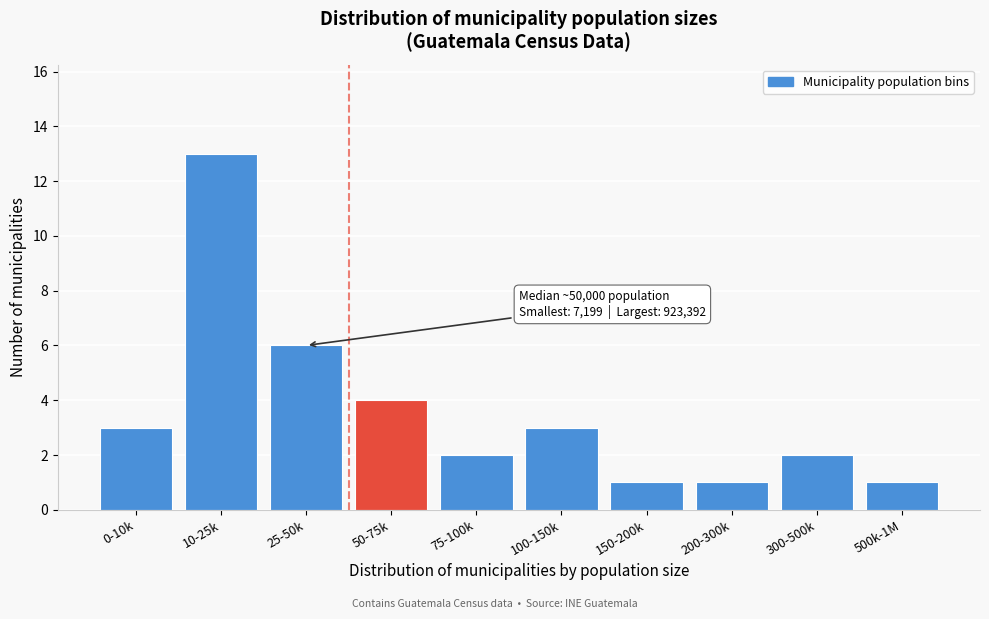

Reading left to right, what are all the values shown in this chart?

0-10k=3	10-25k=13	25-50k=6	50-75k=4	75-100k=2	100-150k=3	150-200k=1	200-300k=1	300-500k=2	500k-1M=1